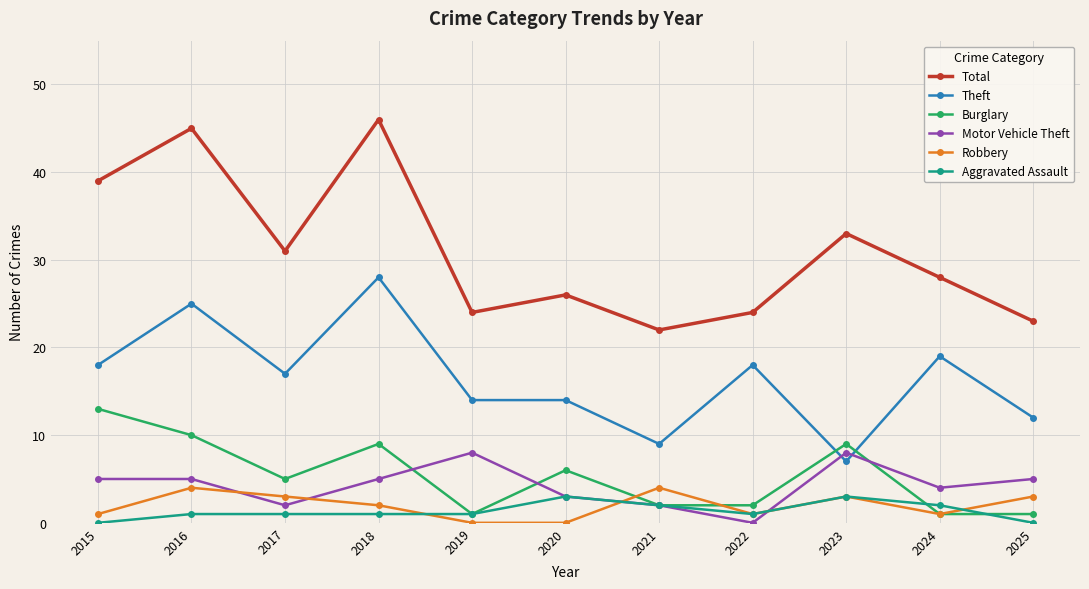

What is the value of the Robbery point at the 8th from the left?

1